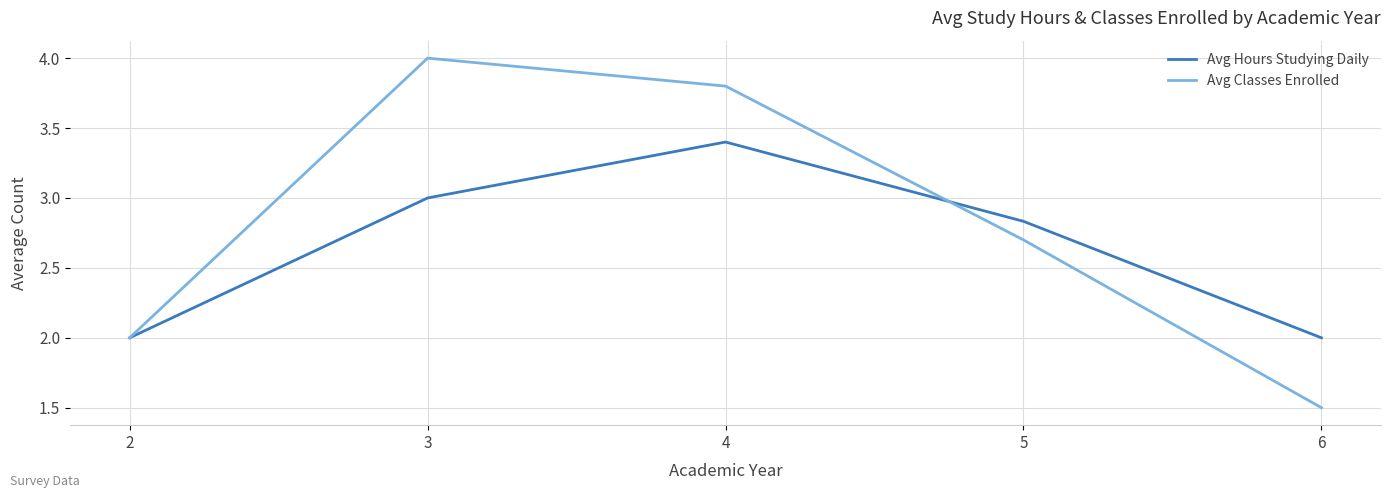

List the labels in order of Avg Classes Enrolled value, smallest first.

6, 2, 5, 4, 3